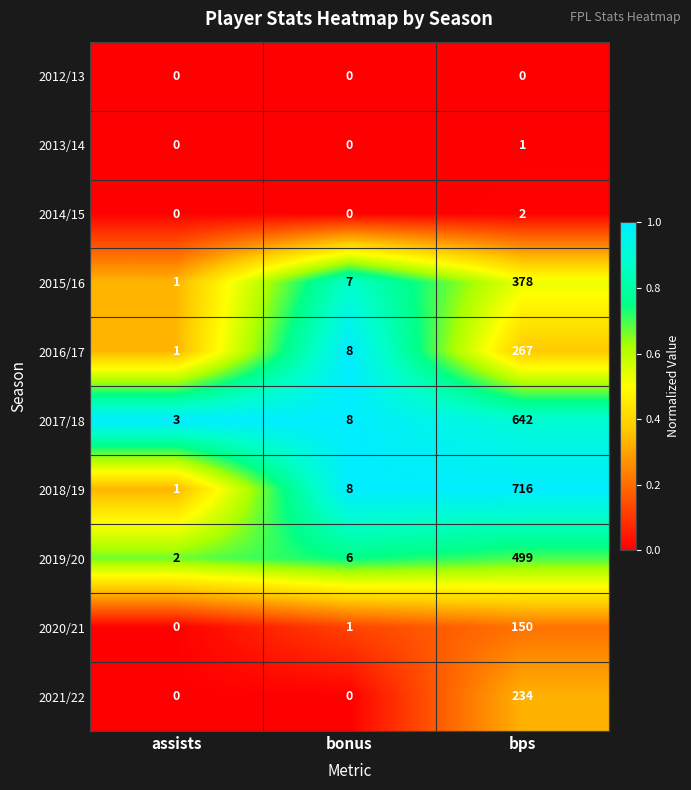

Between assists and bps, which series saw the biggest shift?

2018/19